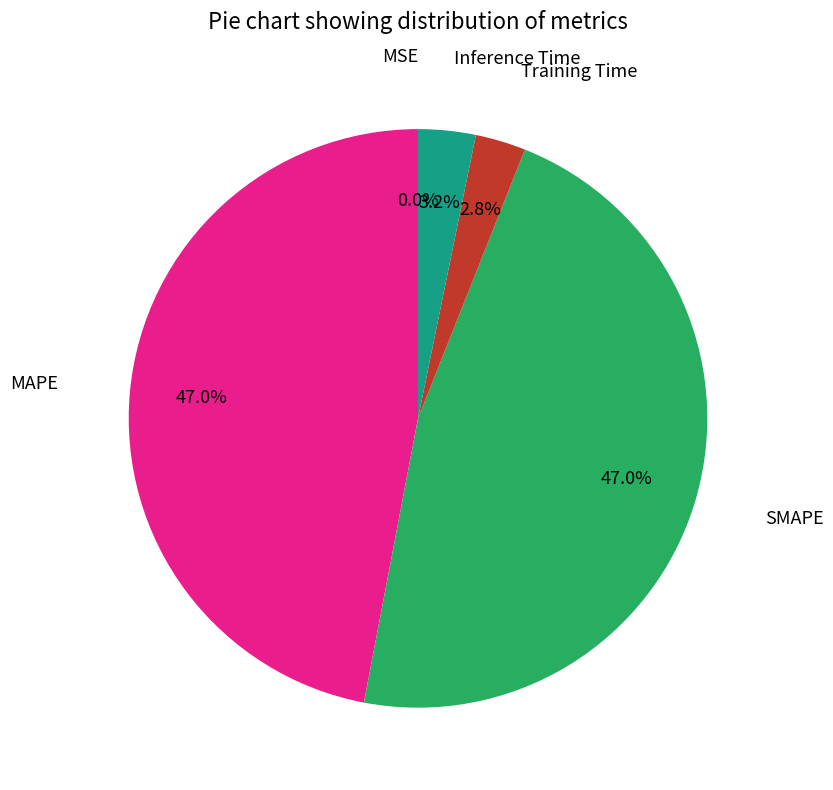

Is there a majority slice in this chart?

No